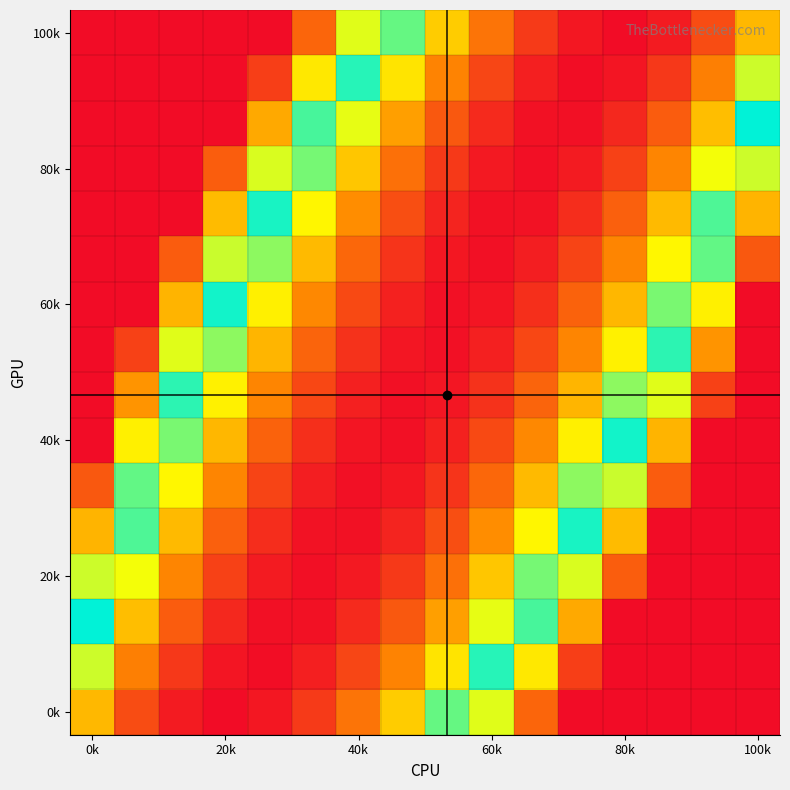

How many categories are shown in the chart?

16